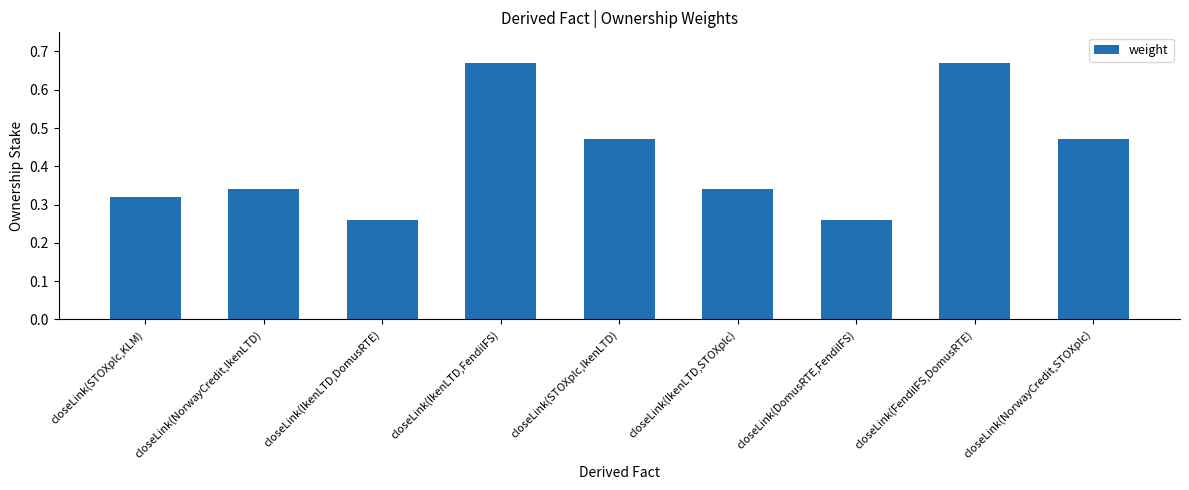

What is the sum of the values at closeLink(NorwayCredit,IkenLTD) and closeLink(DomusRTE,FendilFS)?

0.6